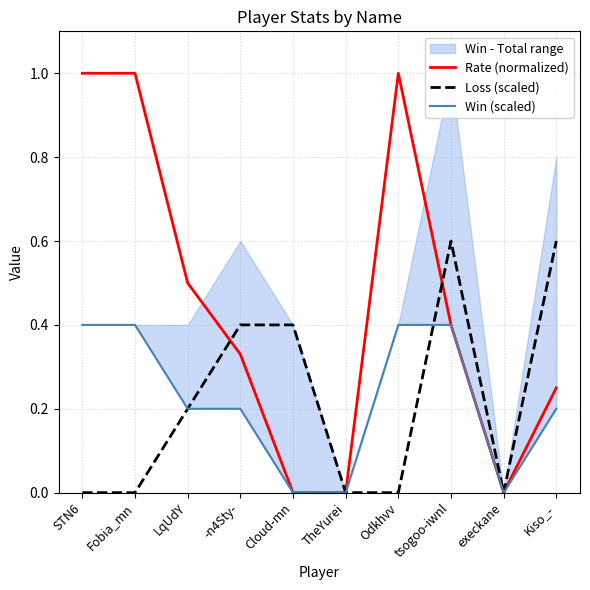

Reading left to right, list all the values displayed in this chart.

Rate (normalized): 1.0	1.0	0.5	0.3	0.0	0.0	1.0	0.4	0.0	0.2
Loss (scaled): 0.0	0.0	0.2	0.4	0.4	0.0	0.0	0.6	0.0	0.6
Win (scaled): 0.4	0.4	0.2	0.2	0.0	0.0	0.4	0.4	0.0	0.2